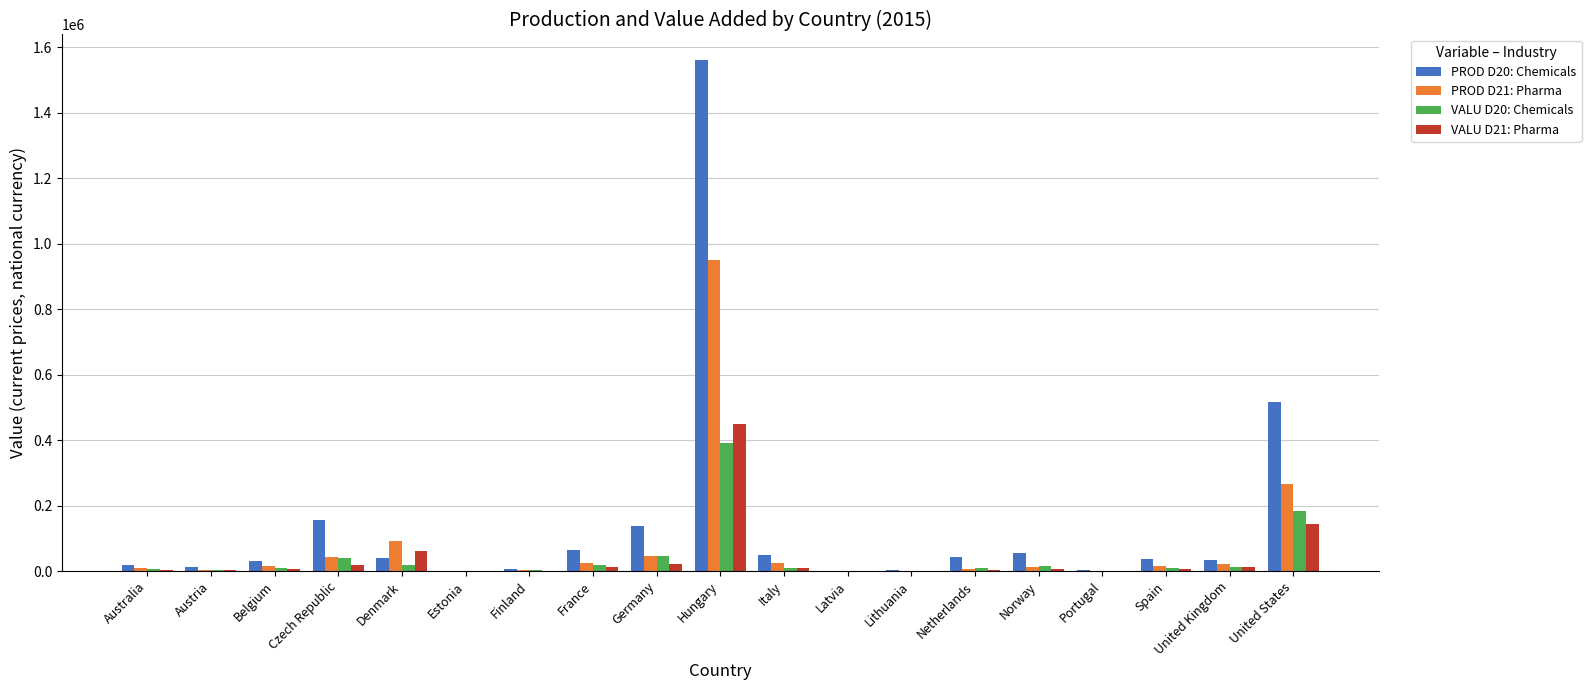

Which category has the highest value in the VALU D21: Pharma series?

Hungary